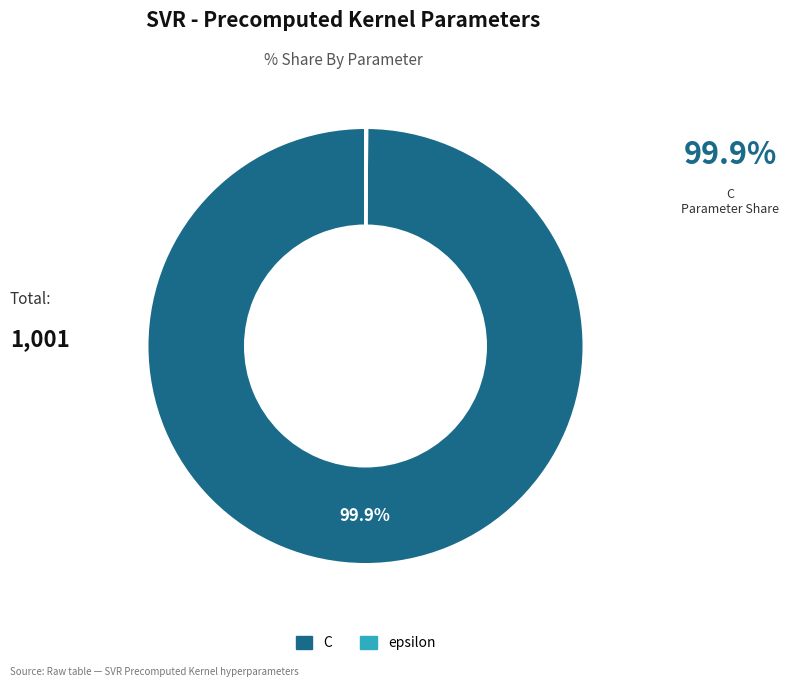

Is it true that C is 100% of the pie?

True